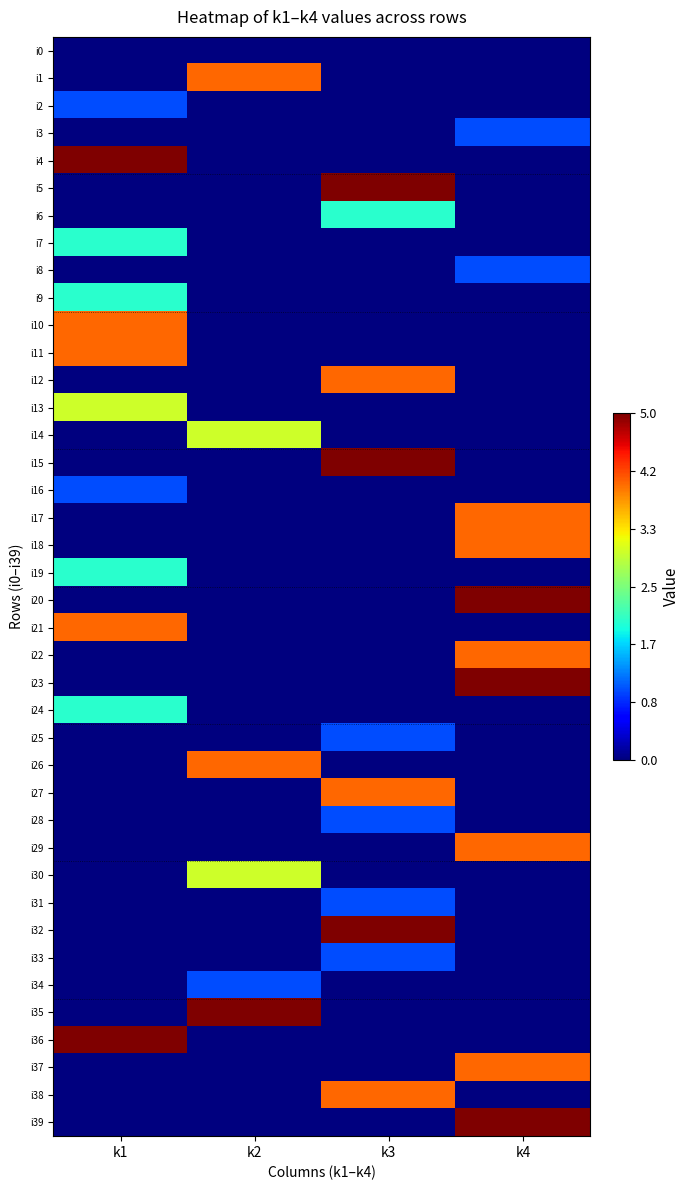

What is the spread (max minus min) of values at k2?

5